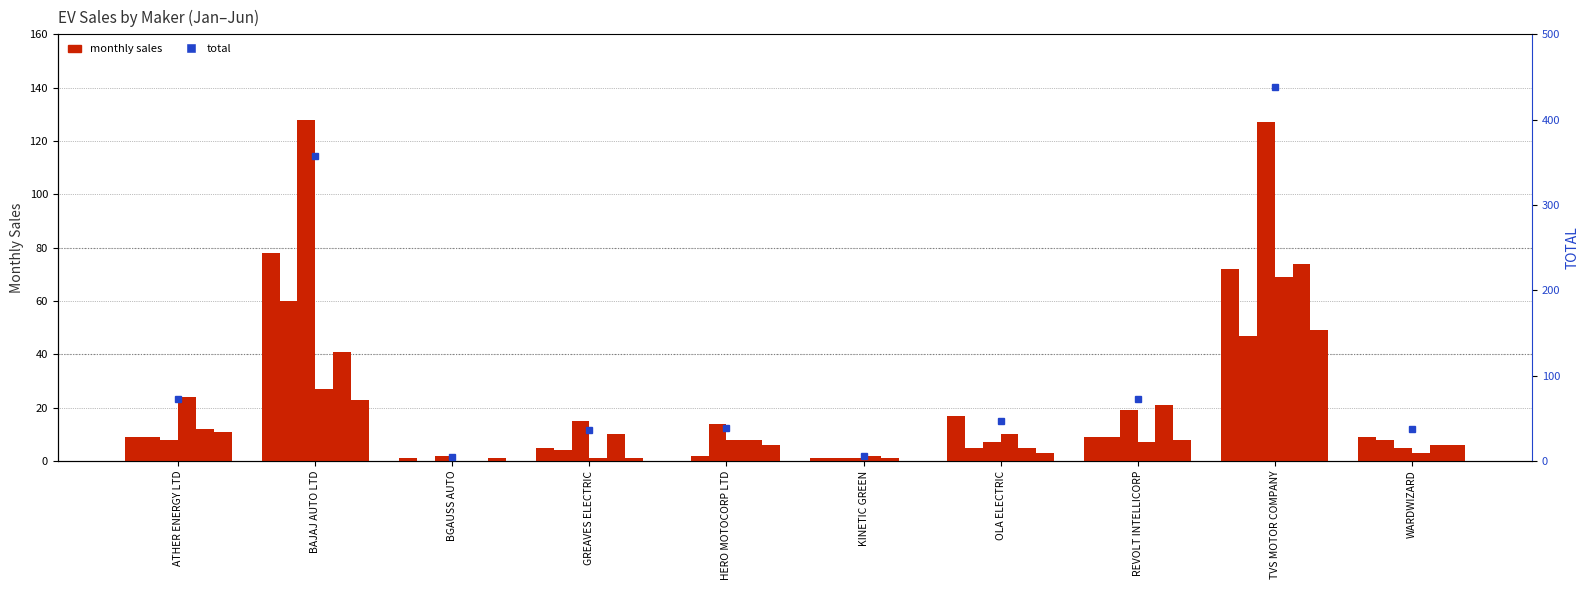

The MAY series shows 73 at BAJAJ AUTO LTD. True or false?

False